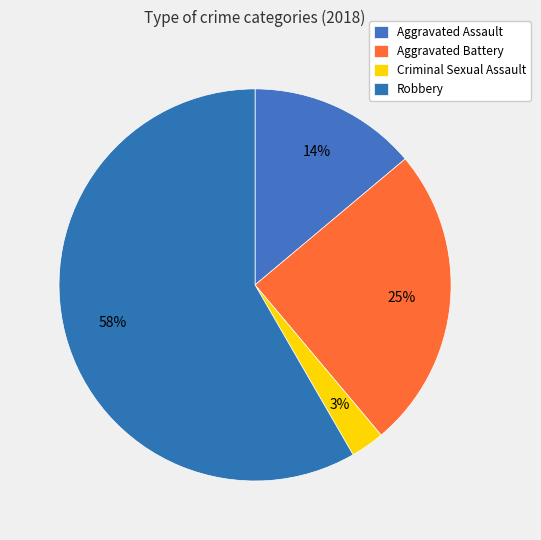

How many segments does this pie chart have?

4